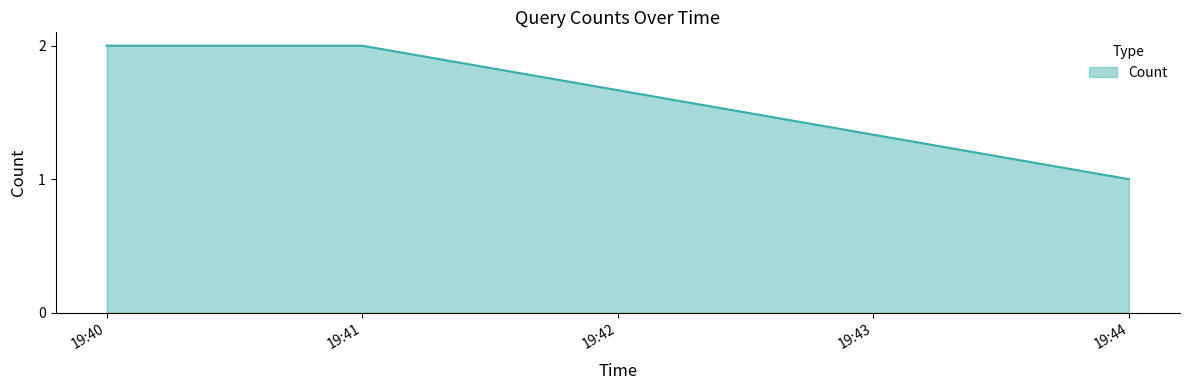

Count the number of categories in the chart.

3